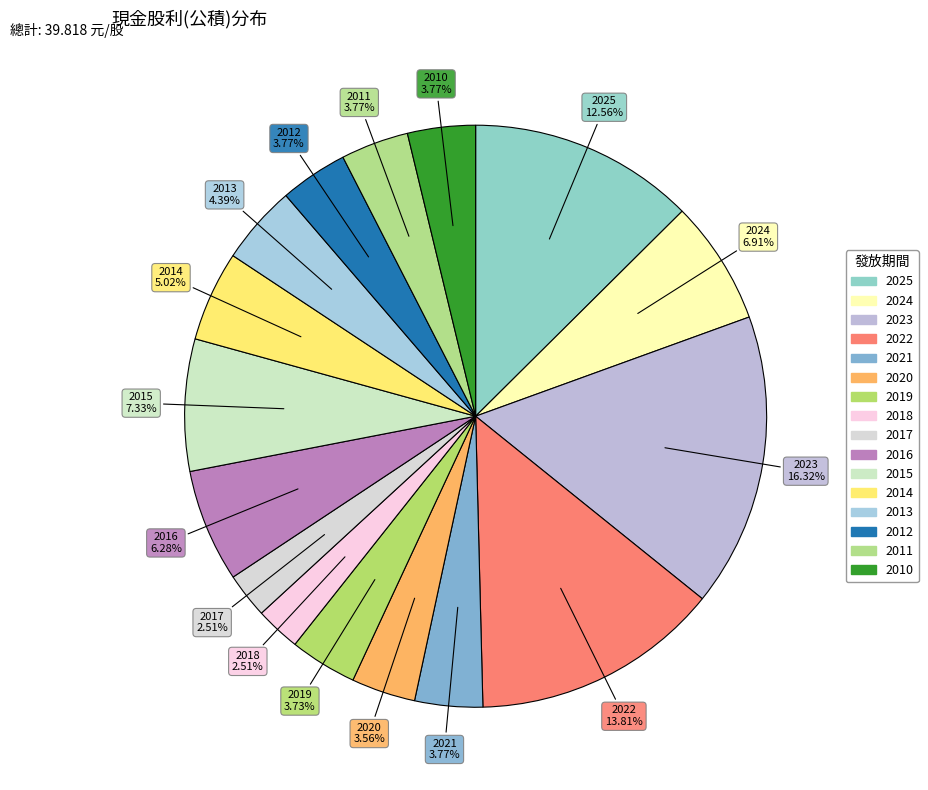

How much of the chart is everything except 2018?

97.5%